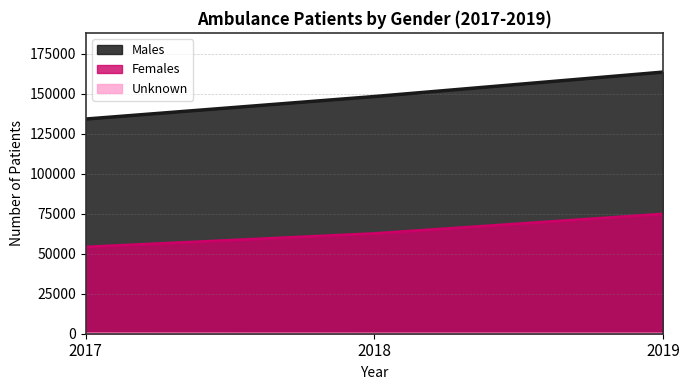

What value does the Unknown series have at 2017?

136